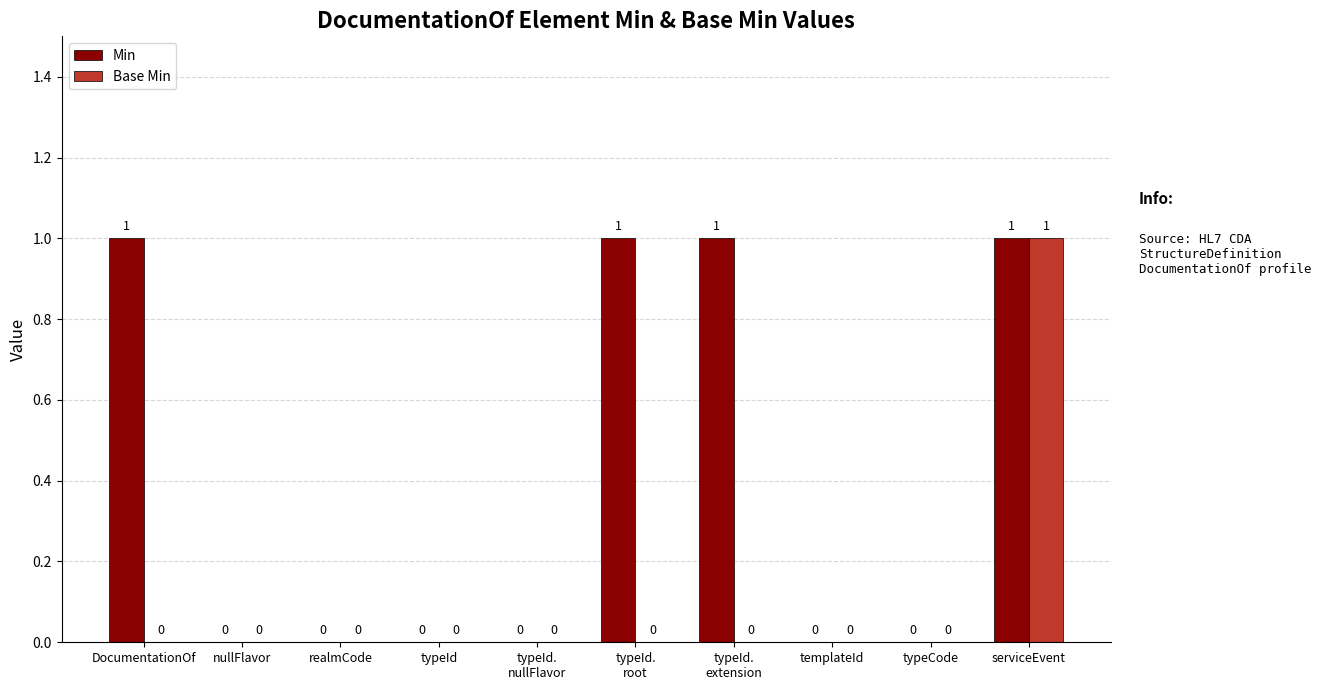

What is the sum of all Min values?

4